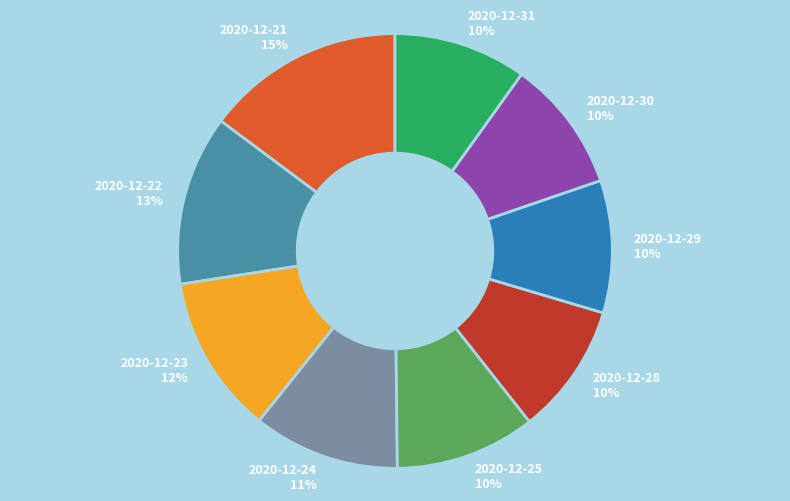

What is the ratio of the value at 2020-12-30 to the value at 2020-12-29?

1.0